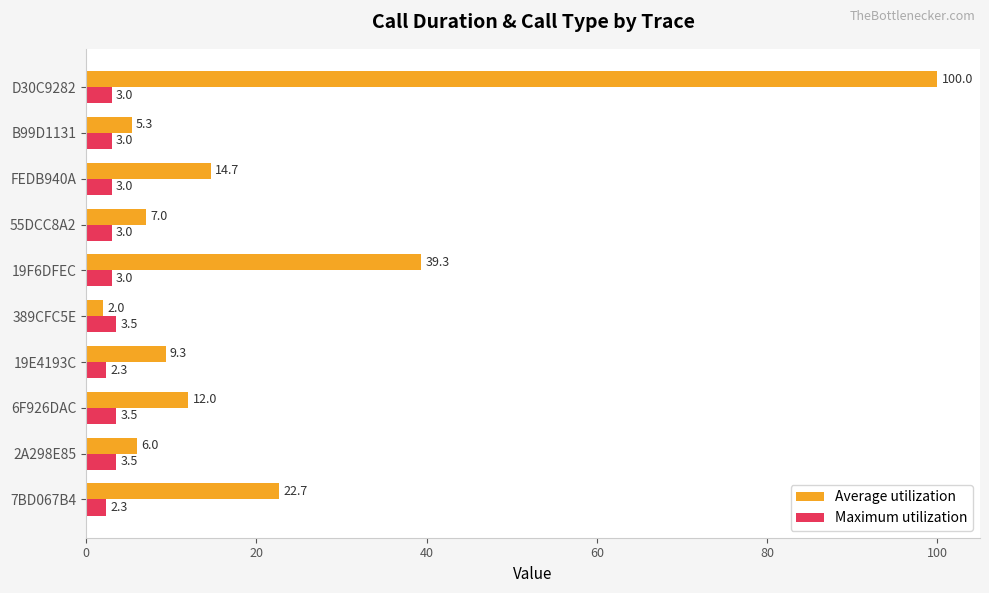

Which series has the largest total across all categories?

Average utilization